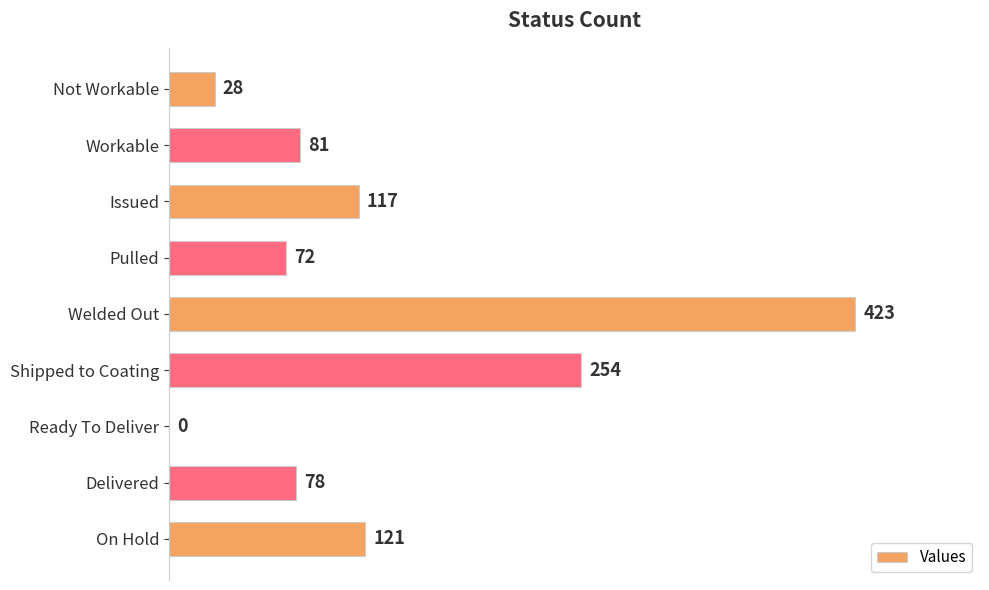

How many series are shown in this chart?

1